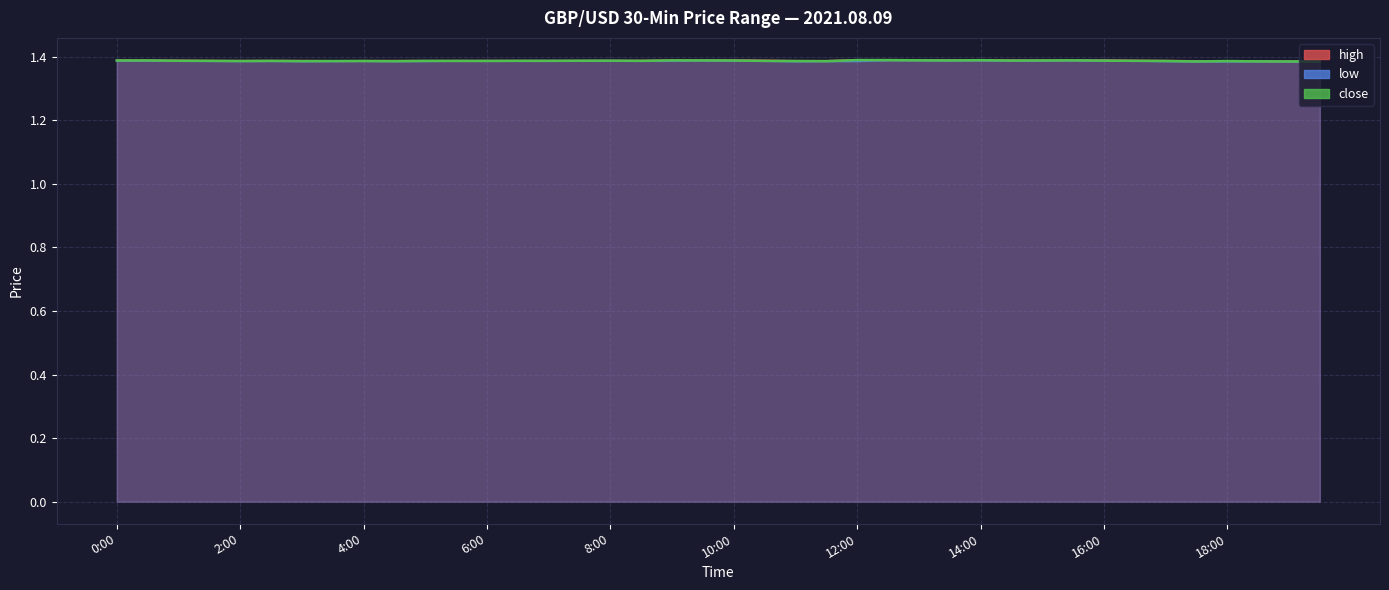

What are all the series names shown in the legend?

high, low, close